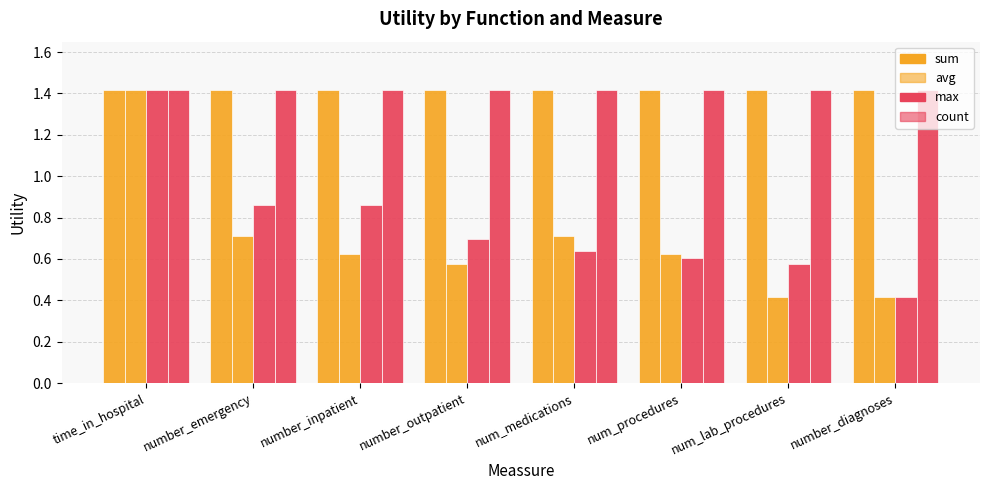

True or false: avg has a value of 0.6 at number_diagnoses.

False